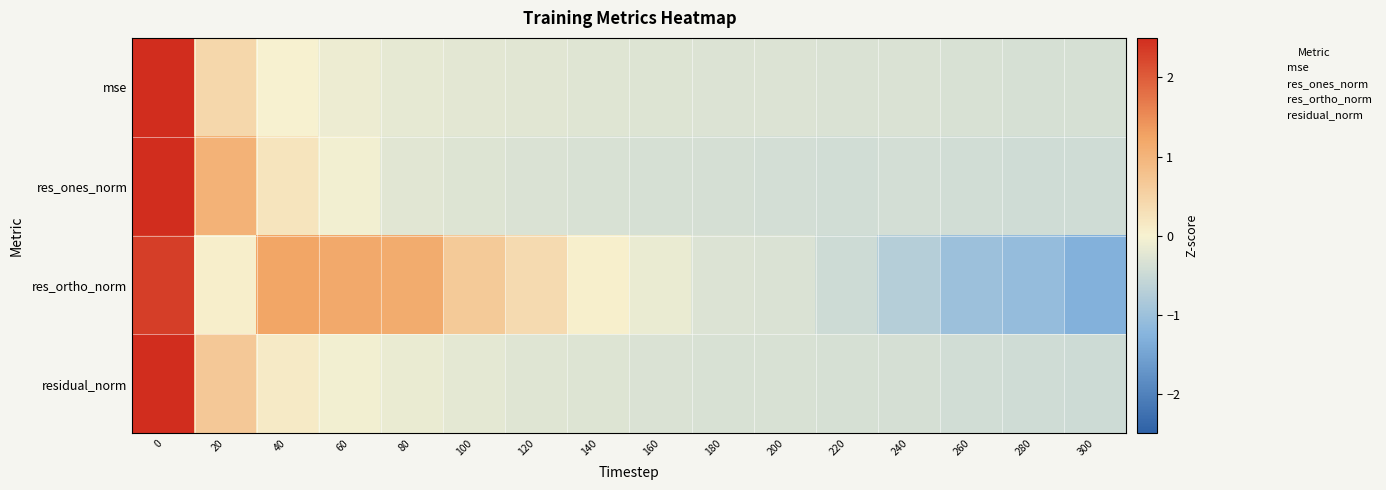

At how many categories does at least one series exceed 5?

1